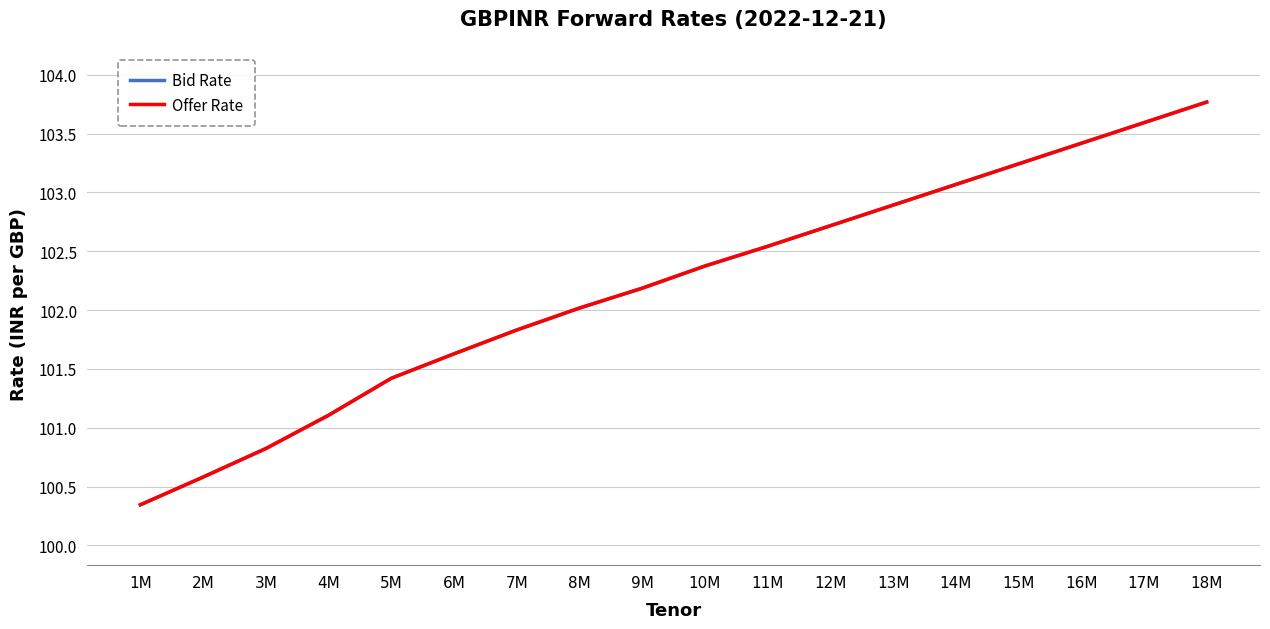

What is the average value of the Bid Rate series?

102.2